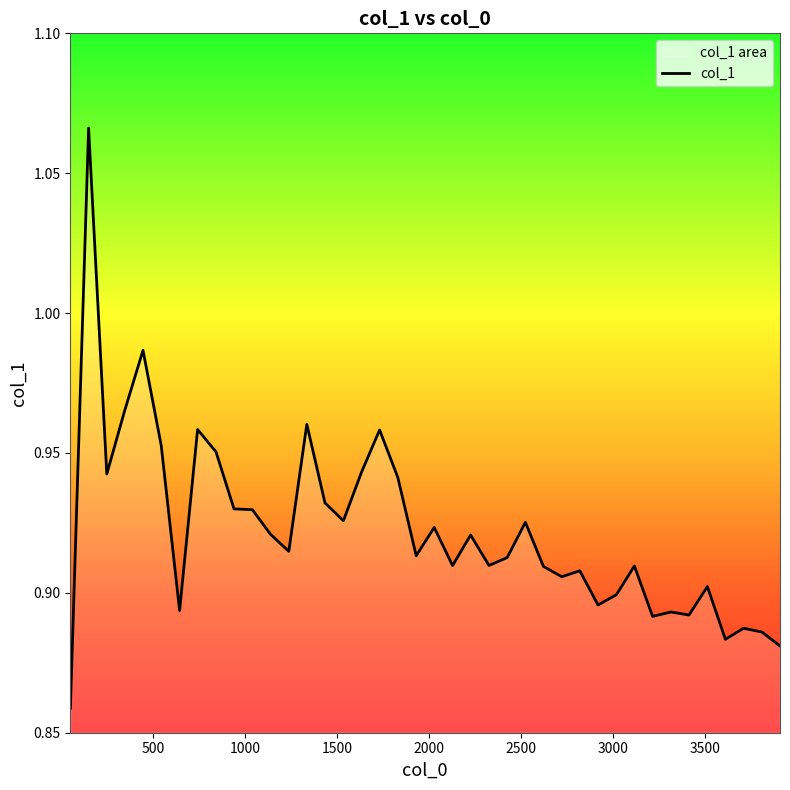

How many distinct data groups are displayed?

1